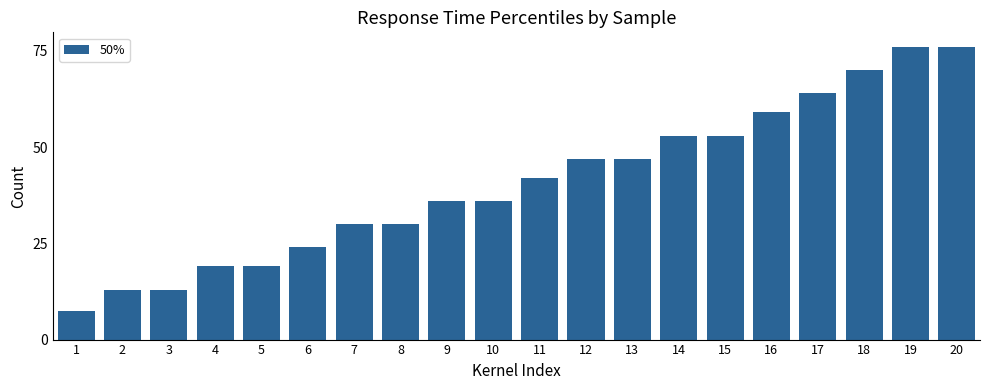

The chart shows a value of 88.7 at 15. True or false?

False